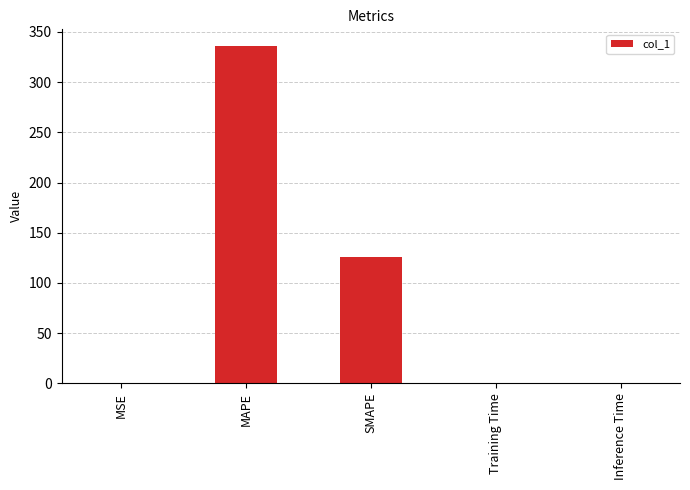

The chart shows a value of 0.0 at Inference Time. True or false?

True